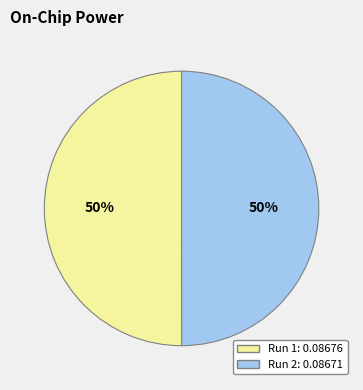

To the nearest percent, what is the average slice percentage?

50%